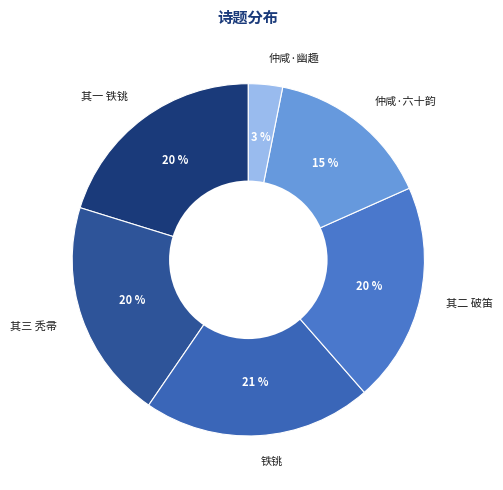

What percentage is the 铁铫 slice, to the nearest percent?

21%